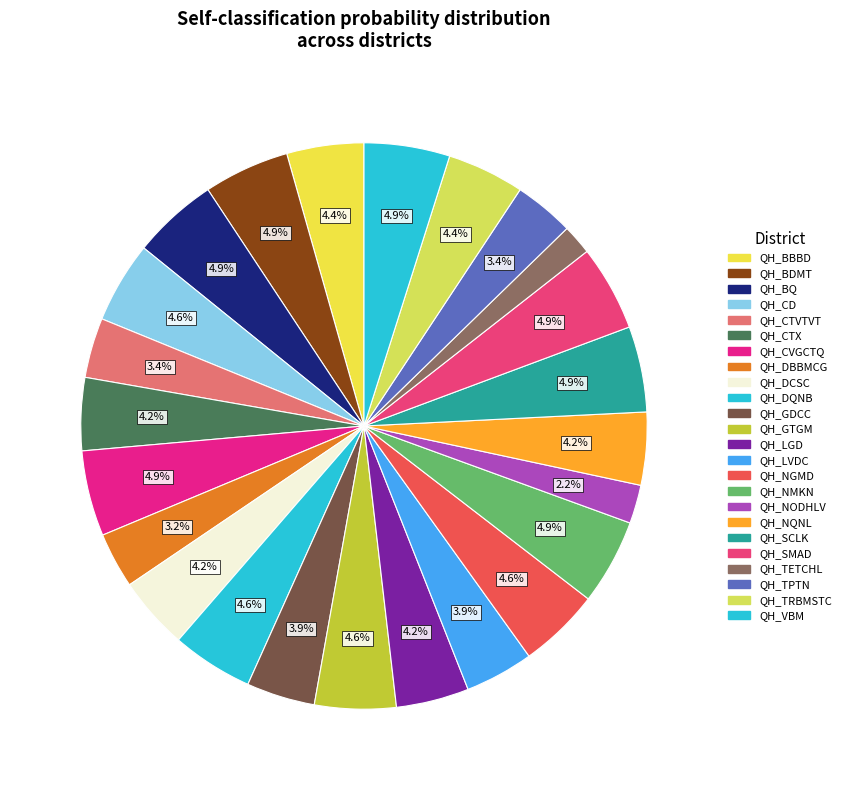

The QH_CVGCTQ slice represents 5% of the pie. True or false?

True